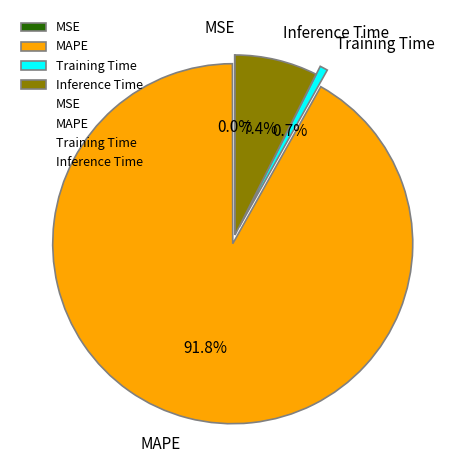

Which has a higher value, Inference Time or Training Time?

Inference Time